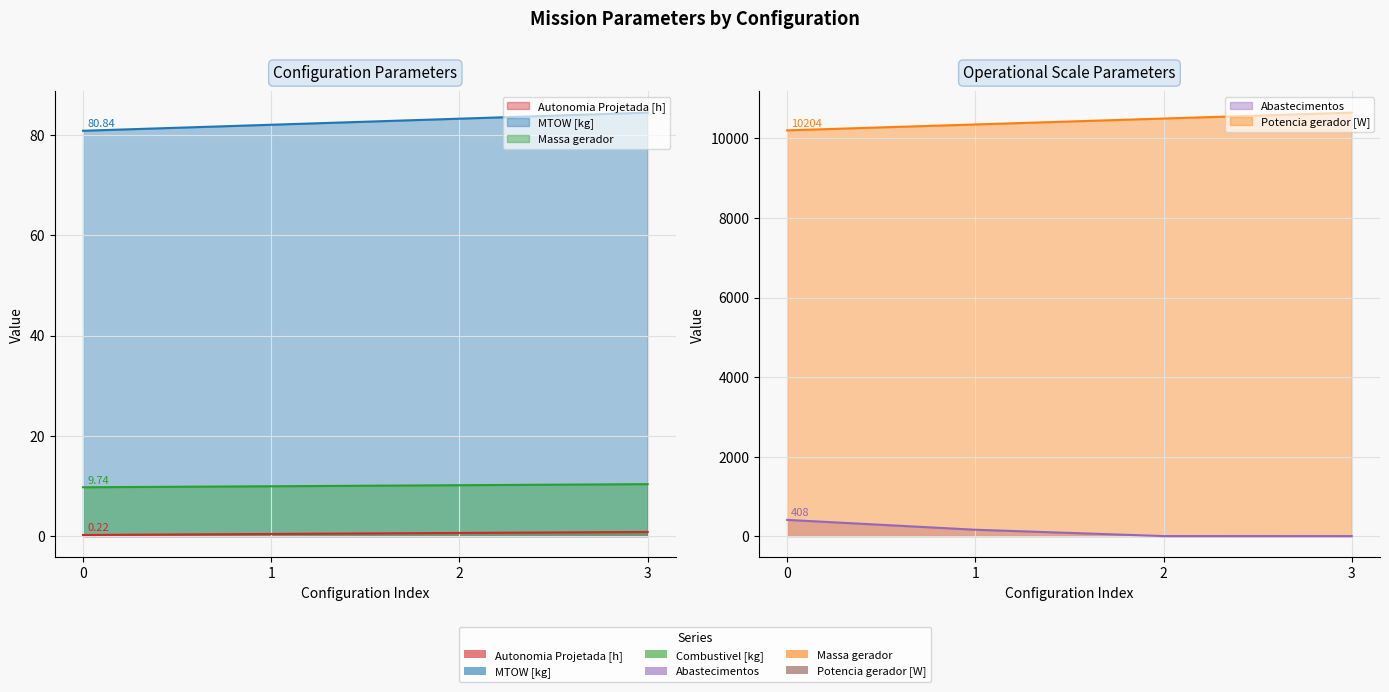

Count the Autonomia Projetada [h] values in the range 0 to 1.

4